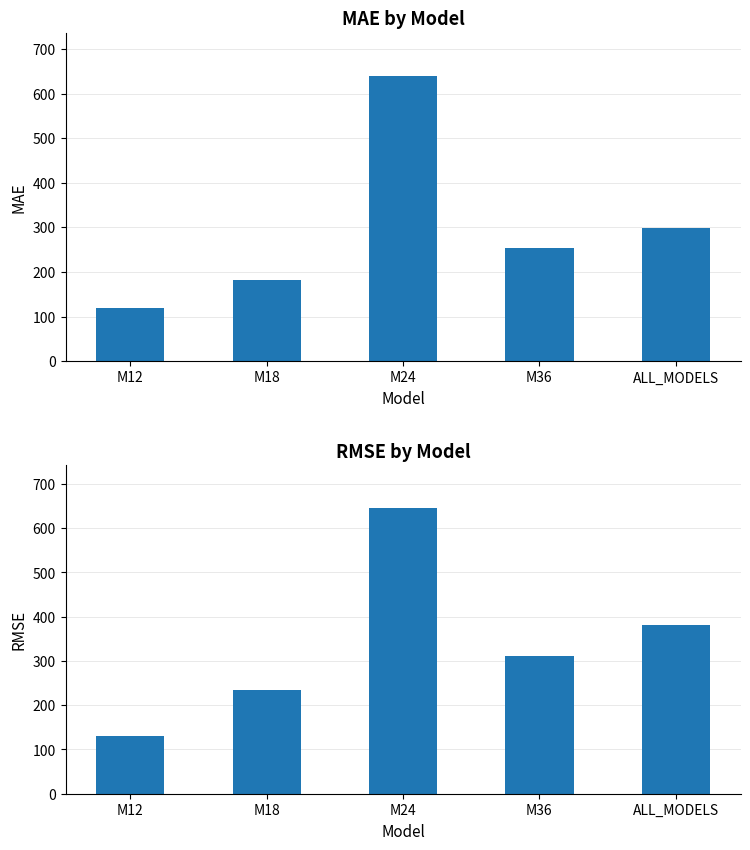

Which has a higher value, M18 or M12?

M18